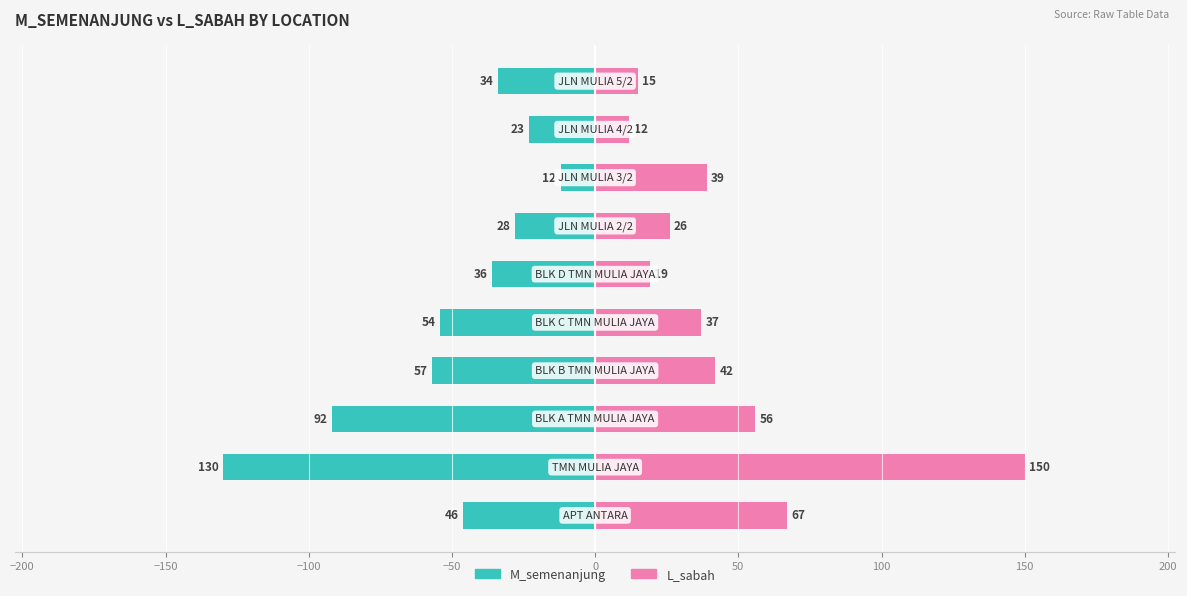

What is the difference between the maximum and minimum values in the M_semenanjung series?

118